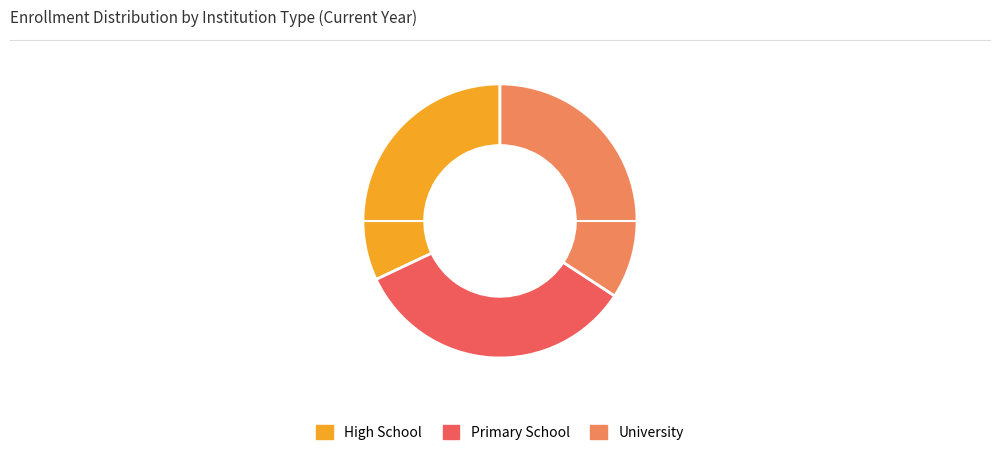

Between Primary School and High School, which is larger?

Primary School